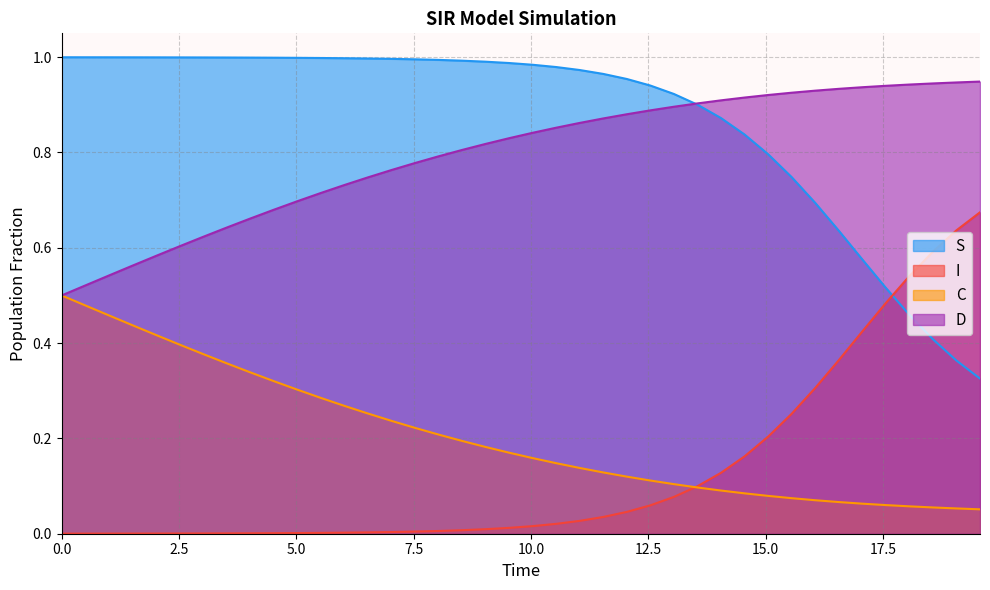

Which series has the largest total across all categories?

S